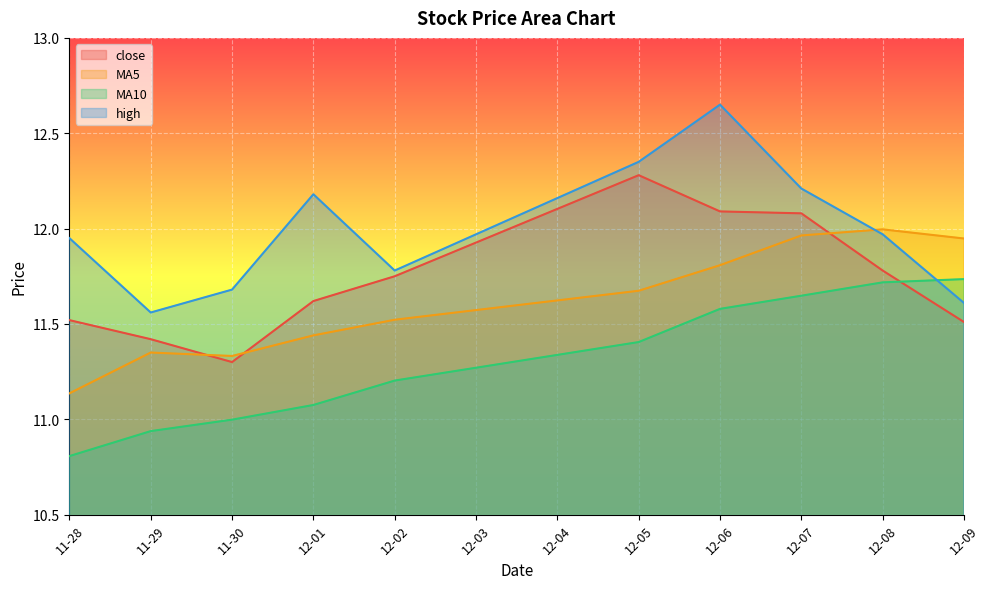

List the series in order of their overall mean, highest first.

high, close, MA5, MA10